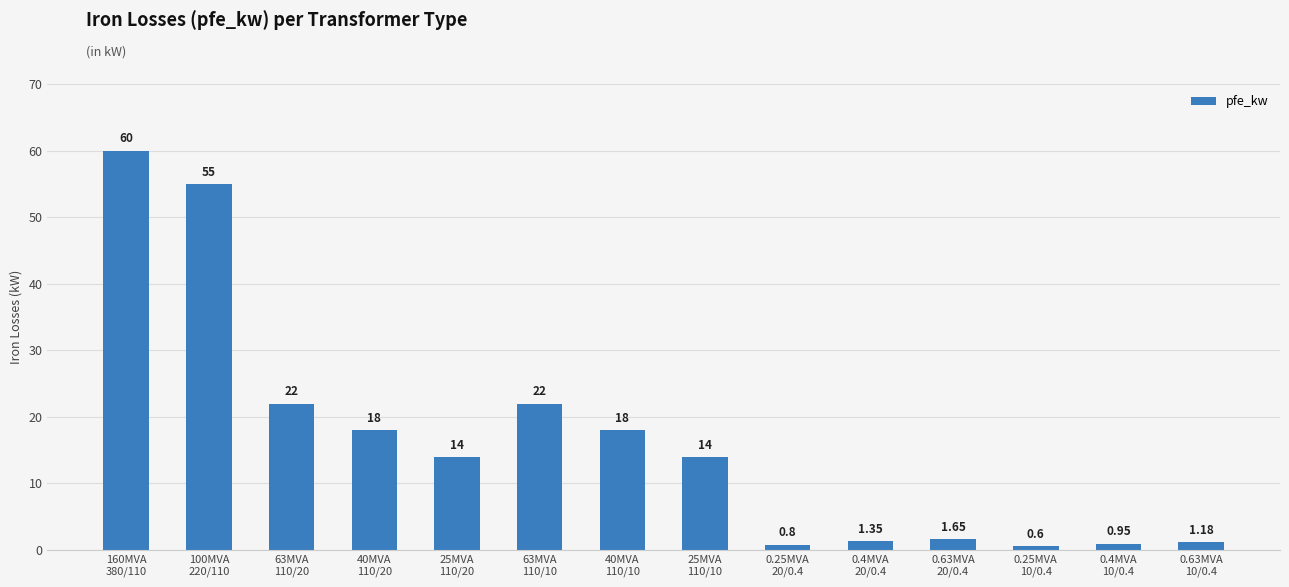

Rank the categories by value from lowest to highest.

0.25MVA
10/0.4, 0.25MVA
20/0.4, 0.4MVA
10/0.4, 0.63MVA
10/0.4, 0.4MVA
20/0.4, 0.63MVA
20/0.4, 25MVA
110/20, 25MVA
110/10, 40MVA
110/20, 40MVA
110/10, 63MVA
110/20, 63MVA
110/10, 100MVA
220/110, 160MVA
380/110